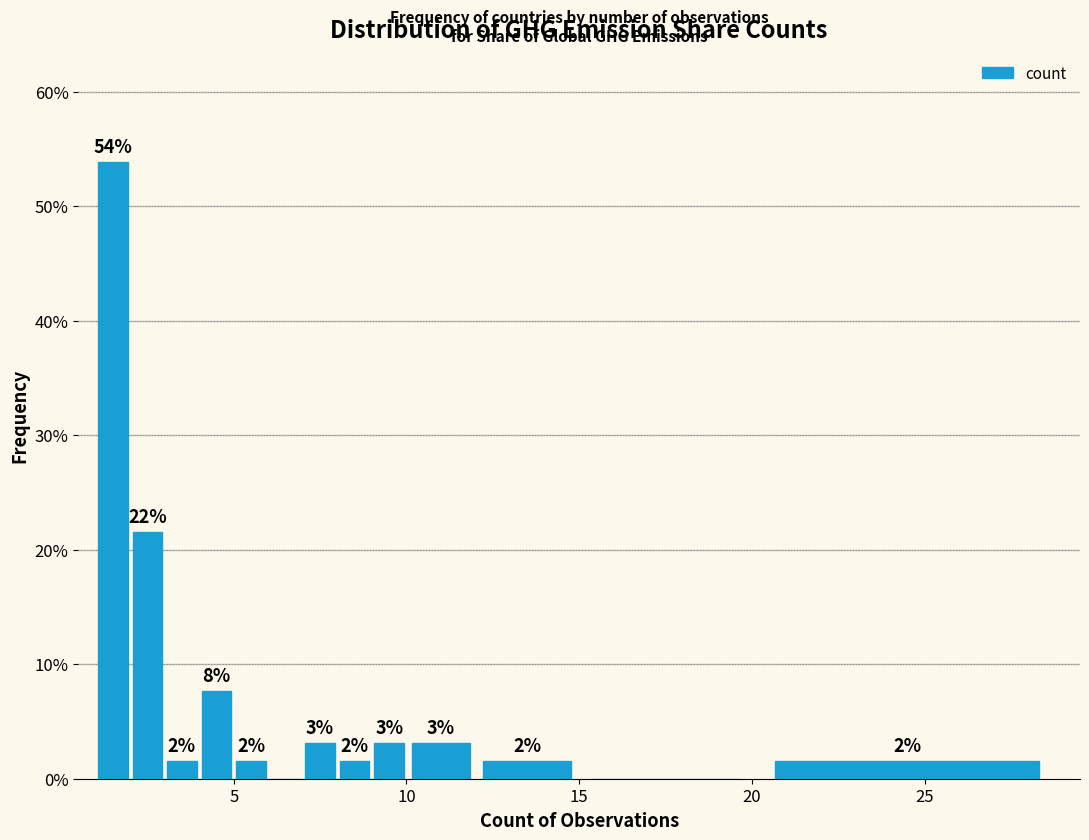

Read against the x-axis, roughly where is the centre of the tallest bar?

1.5